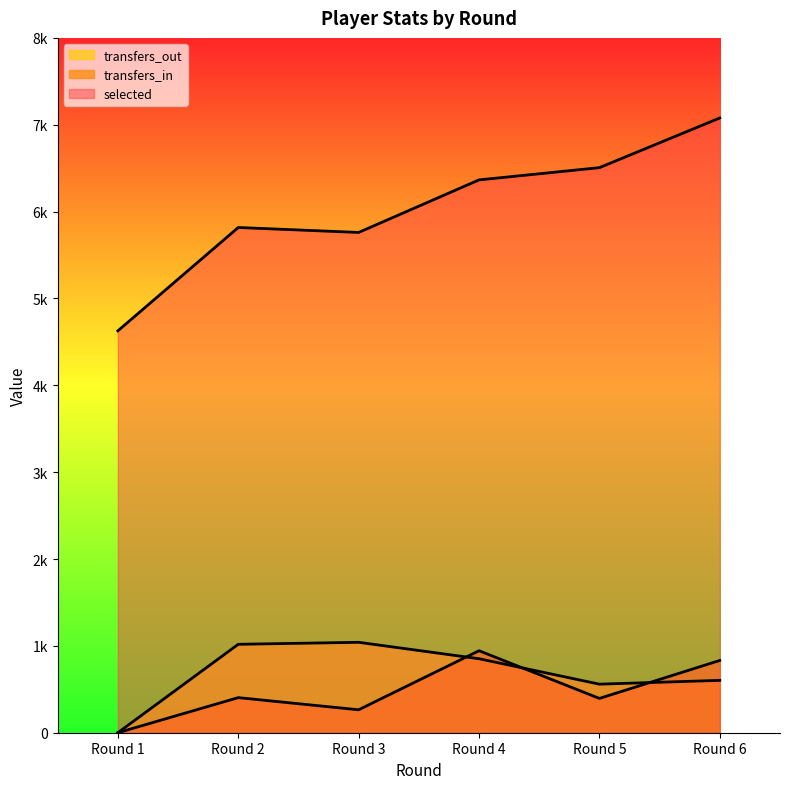

How many values in the transfers_out series are below 852?

3